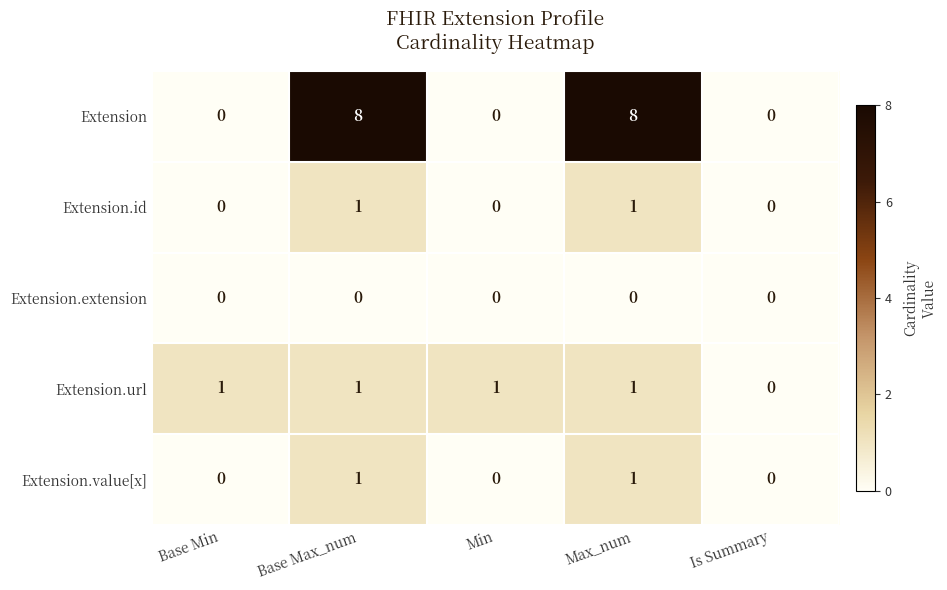

How many positive values does the Extension.value[x] series have?

2